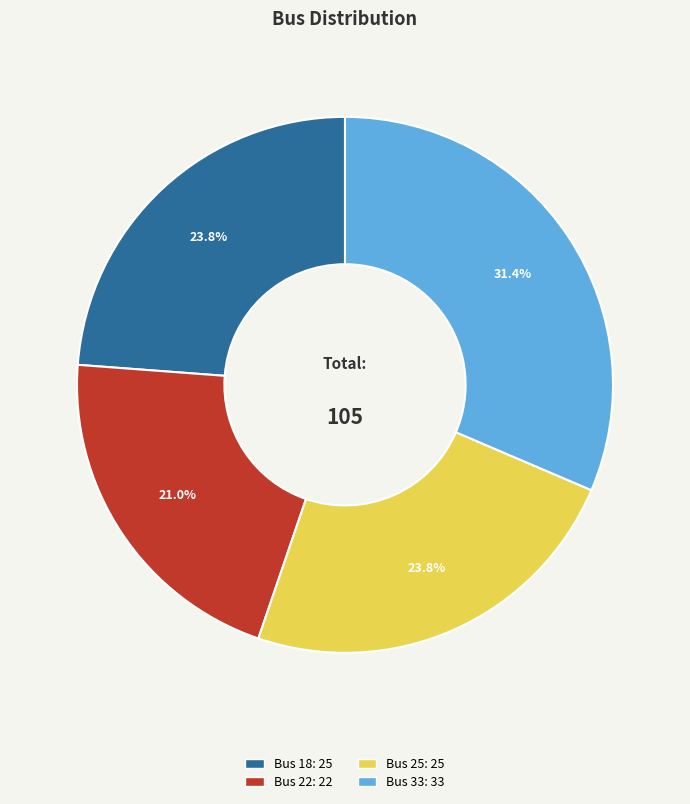

To the nearest percent, what is the difference between the largest and smallest slice percentages?

10%